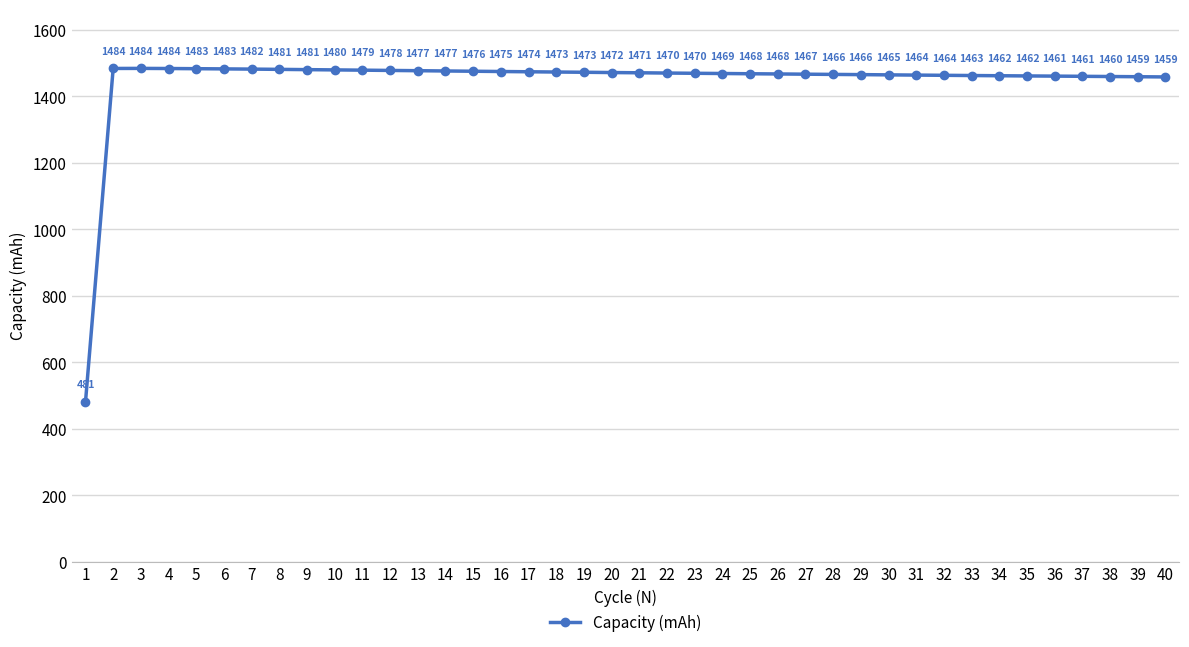

Which has a higher value, 25 or 26?

25